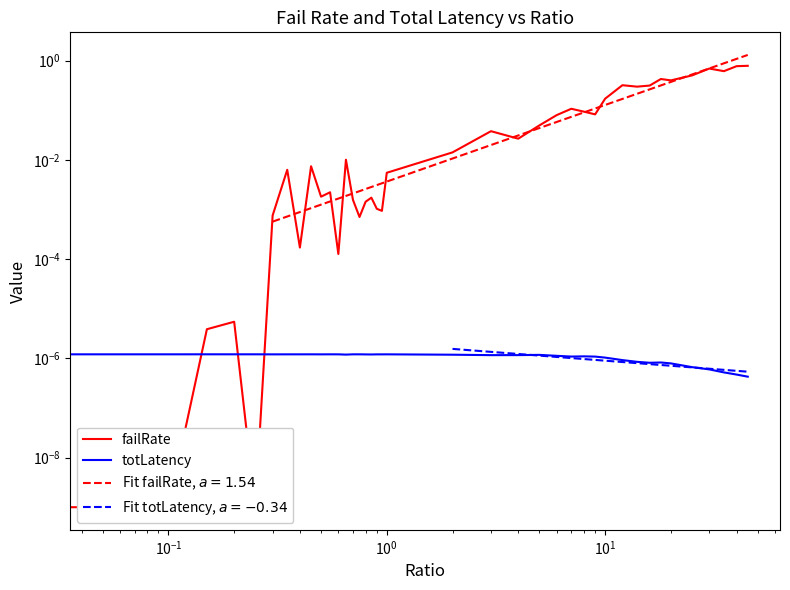

True or false: failRate and totLatency cross at least once.

True